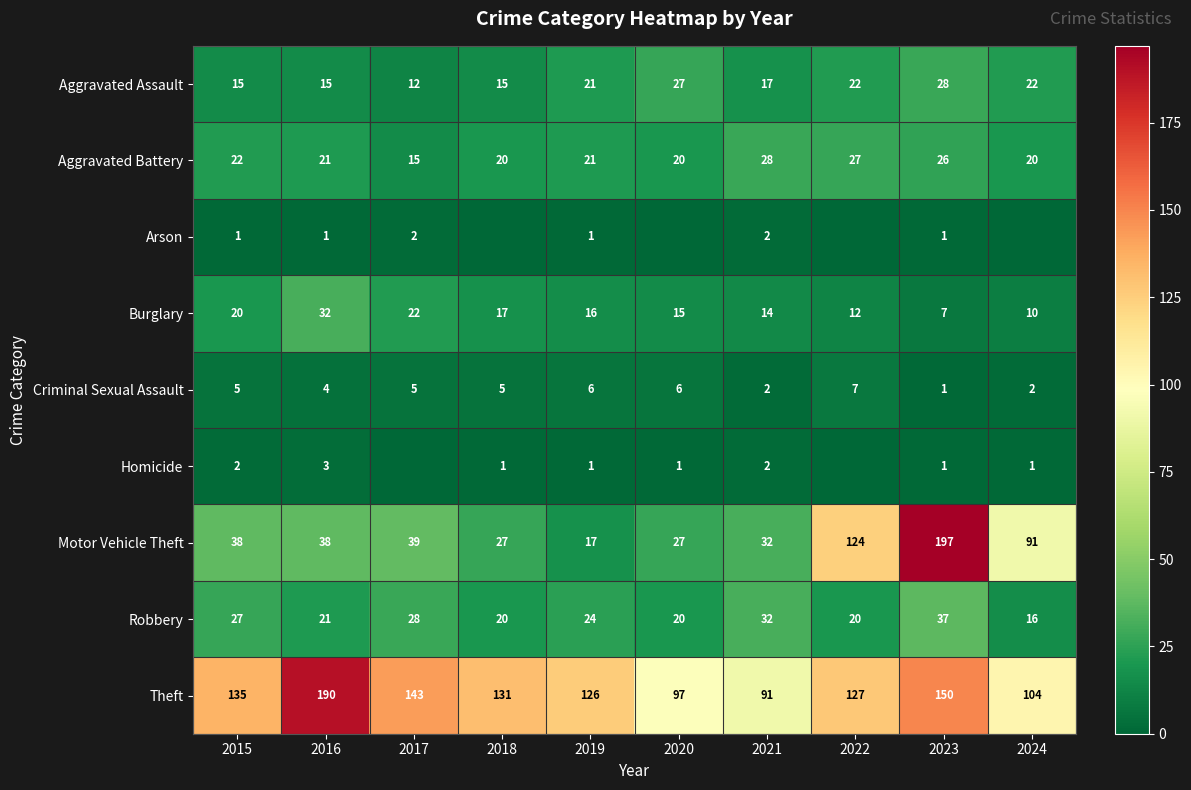

What is the approximate value of Motor Vehicle Theft at 2016?

38